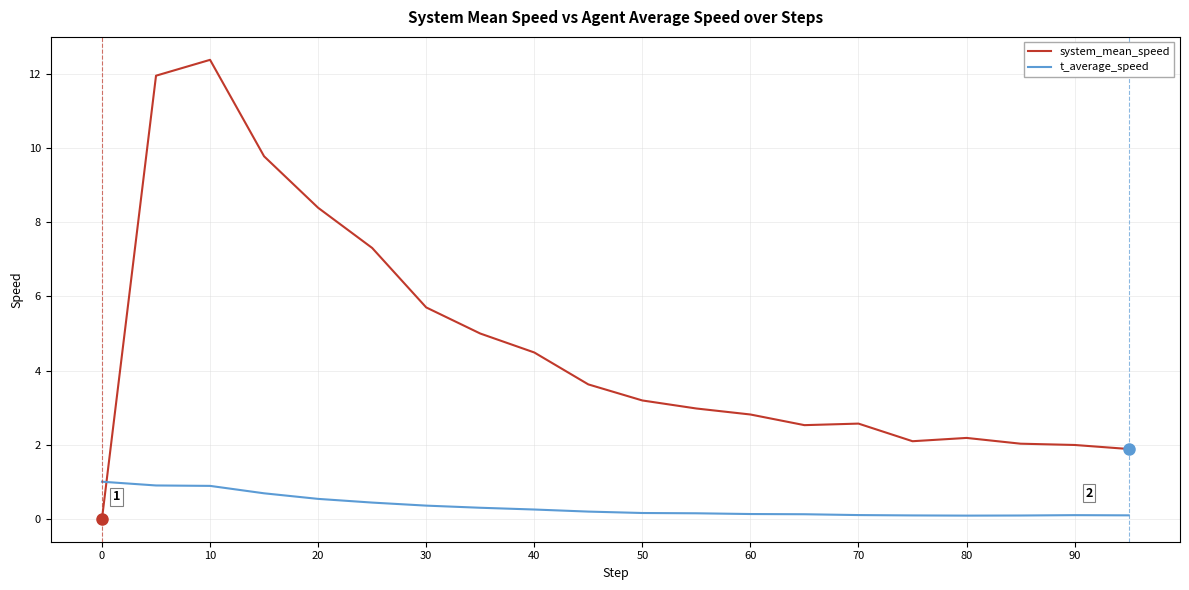

Which series has the largest total across all categories?

system_mean_speed